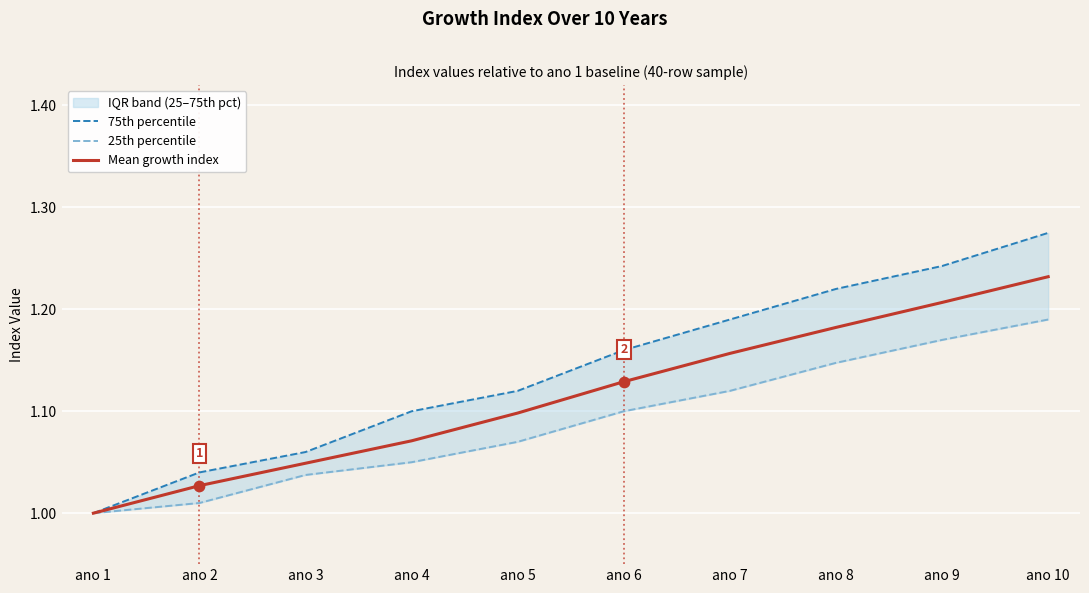

What is the total value across all series at ano 3?

3.1